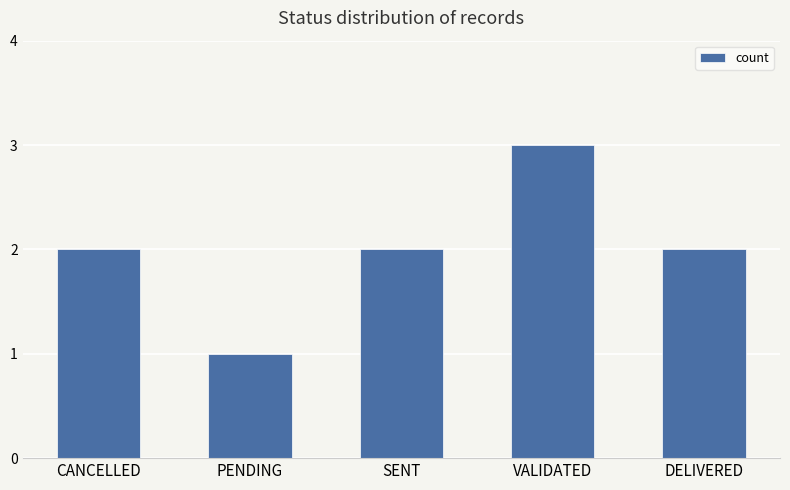

What position from the left is VALIDATED?

4